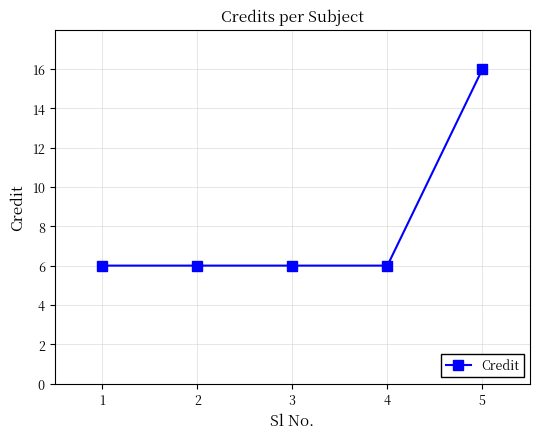

Reading right to left, list all the values displayed in this chart.

5=16	4=6	3=6	2=6	1=6